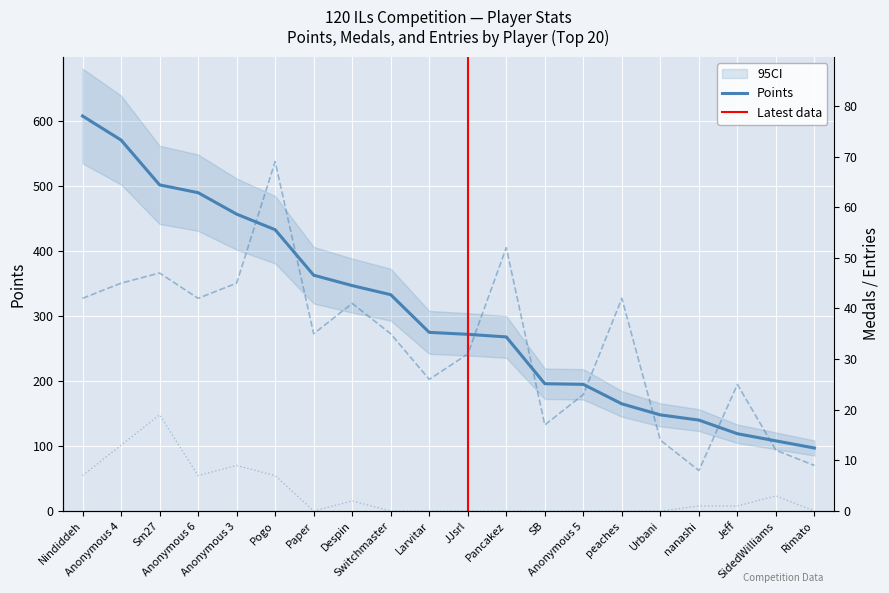

What is the approximate value of Entries at Rimato, to the nearest 5?

10